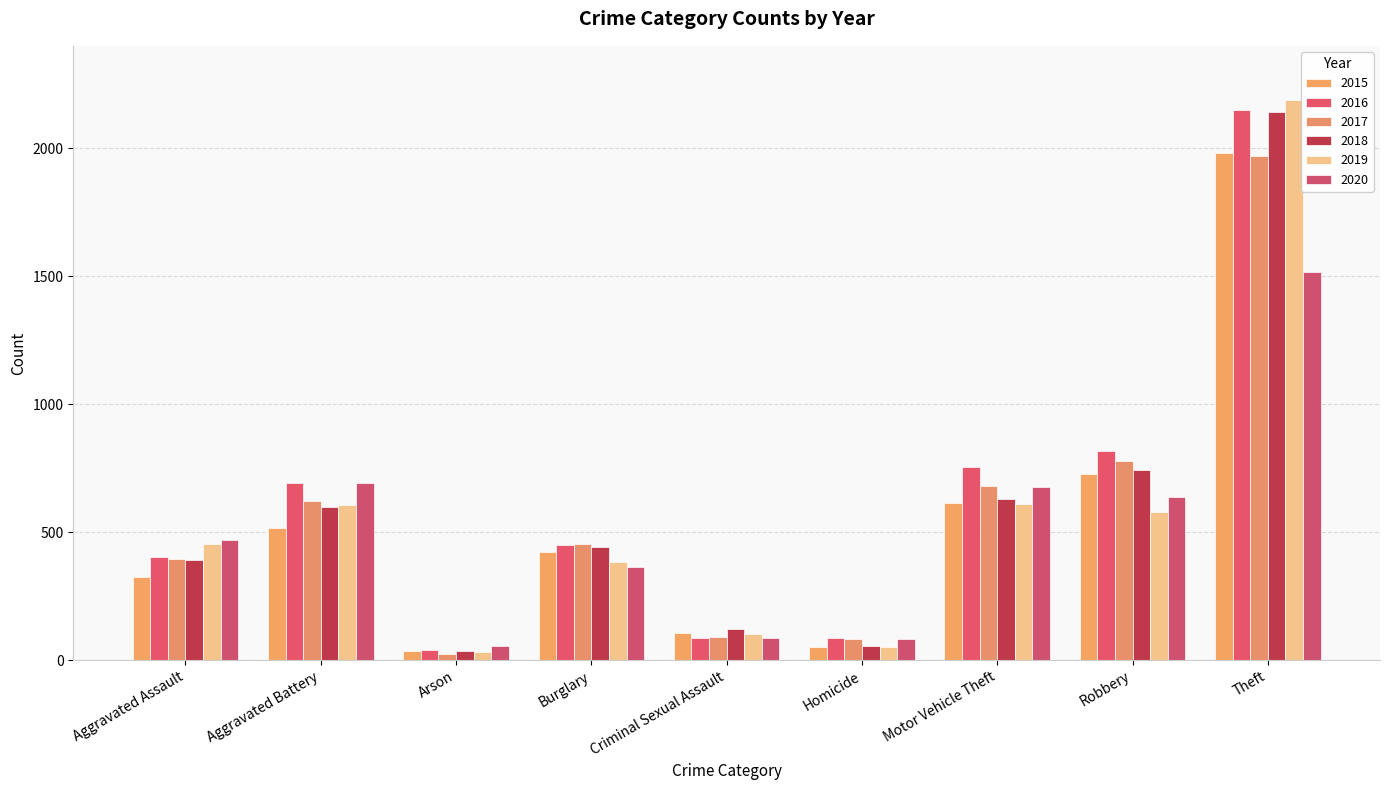

What is the spread (max minus min) of values at Burglary?

90